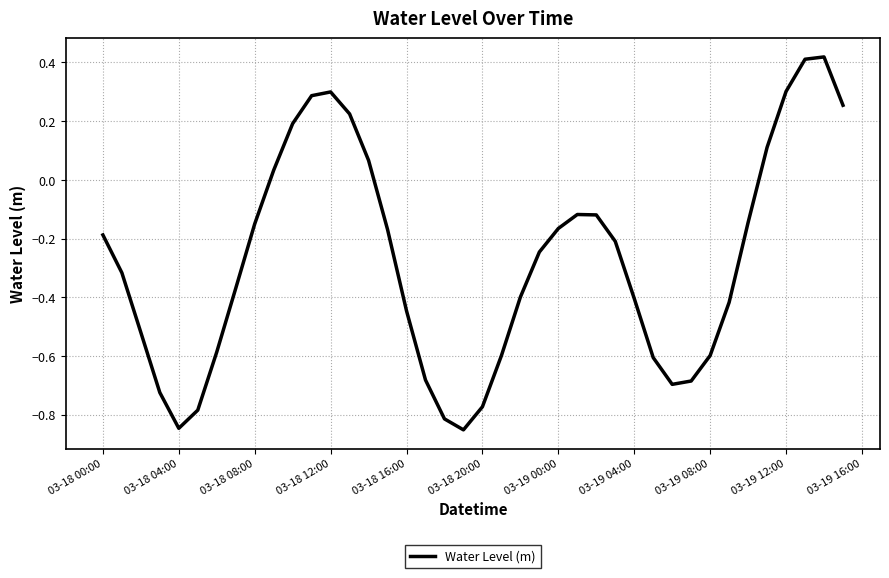

Does the chart have visible grid lines?

Yes